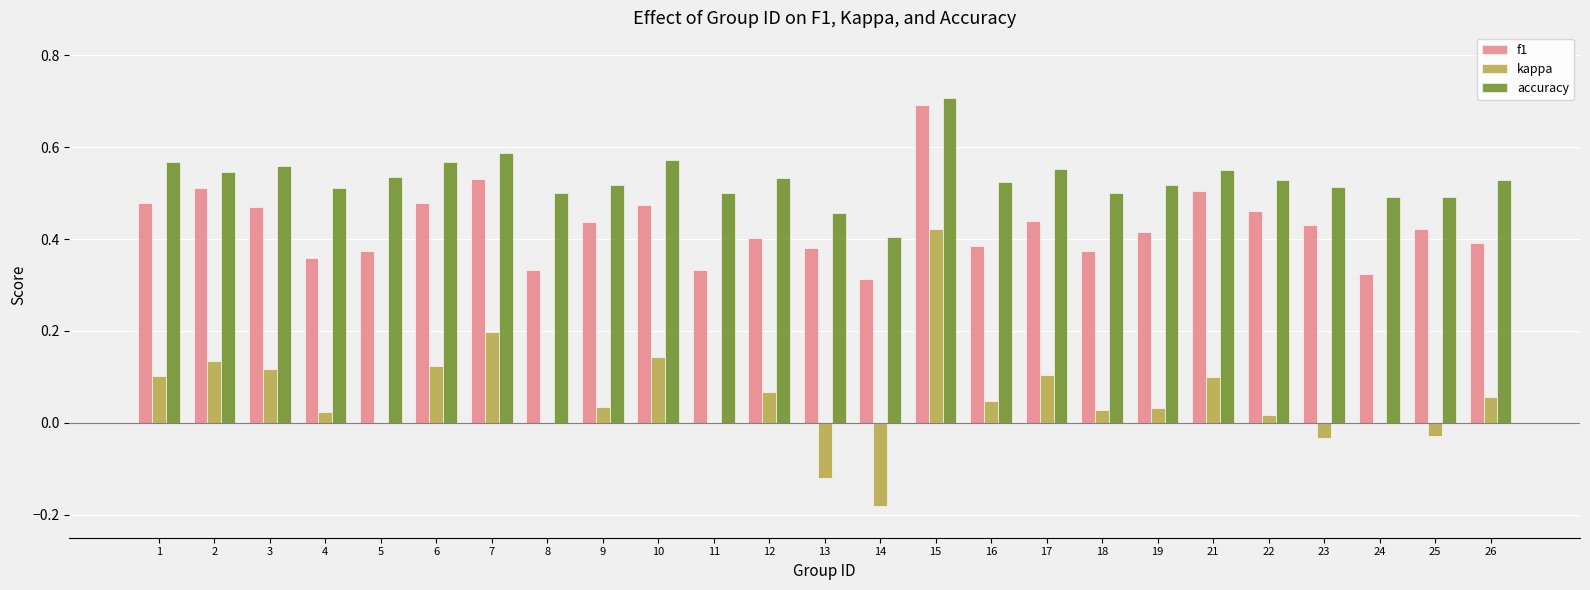

Between 16 and 24, which series saw the biggest shift?

f1